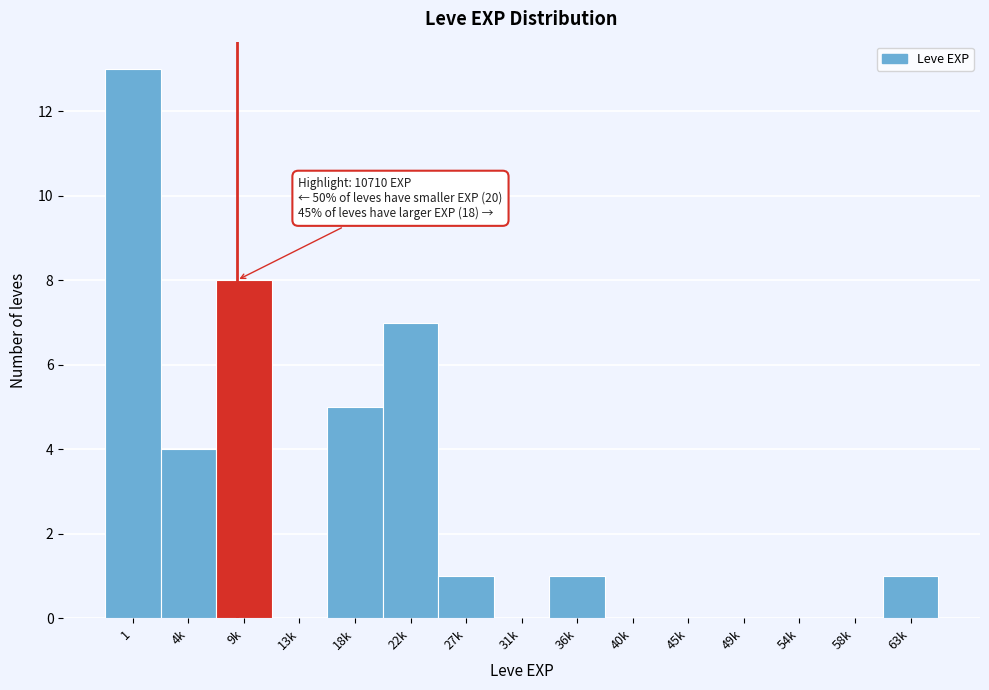

Reading right to left, what are all the values shown in this chart?

63k=1	58k=0	54k=0	49k=0	45k=0	40k=0	36k=1	31k=0	27k=1	22k=7	18k=5	13k=0	9k=8	4k=4	1=13